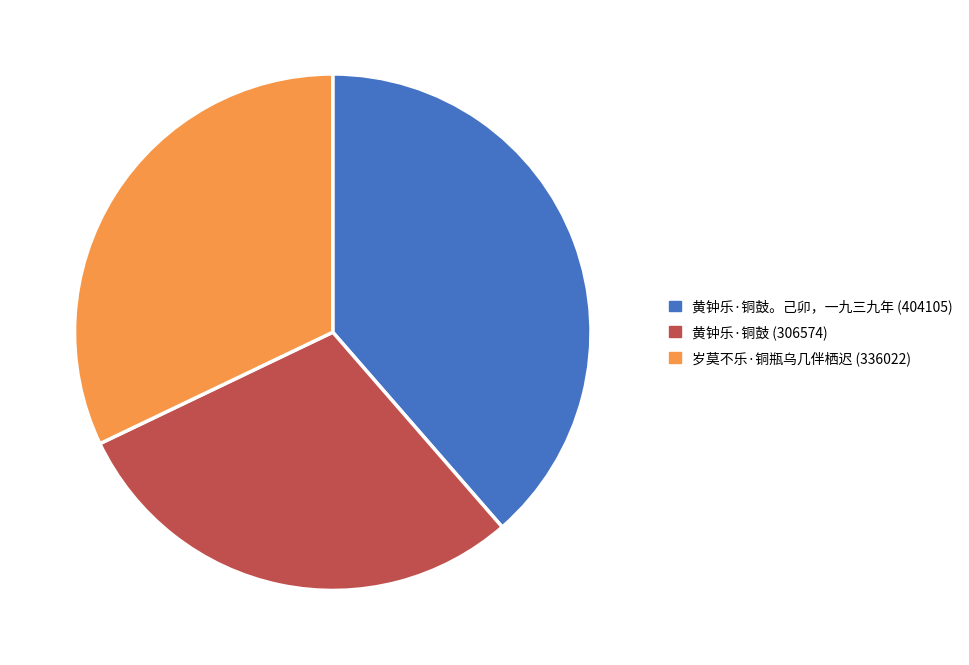

Does any single category account for the majority?

No